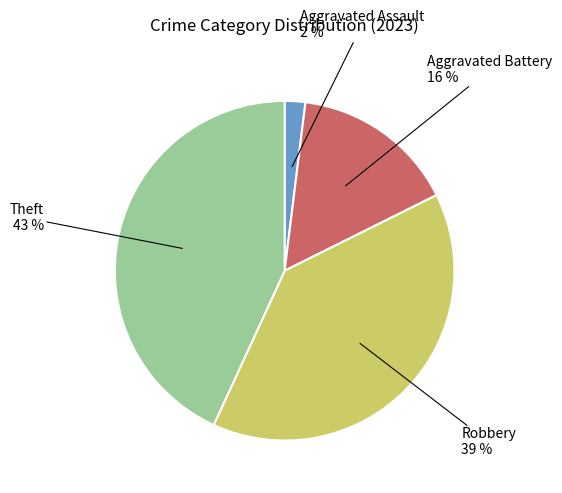

Is it true that Aggravated Assault is 2% of the pie?

True